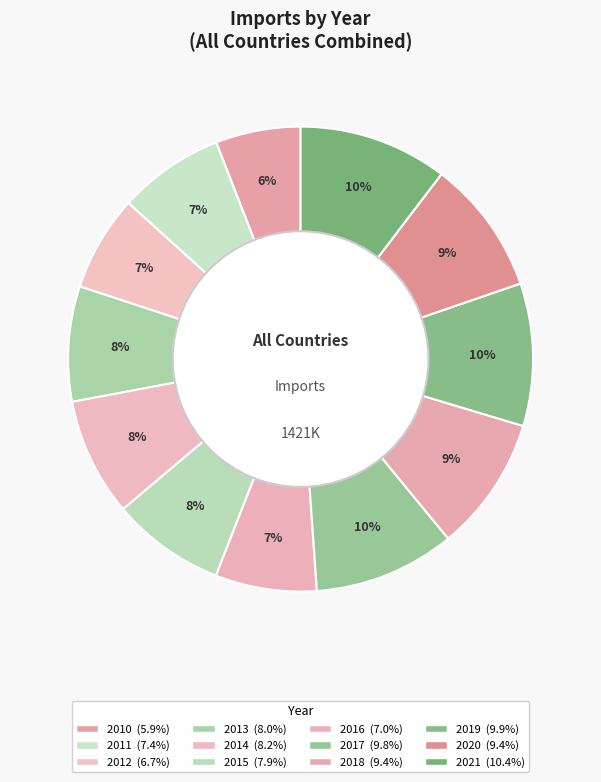

Is it true that 2016 is 1% of the pie?

False